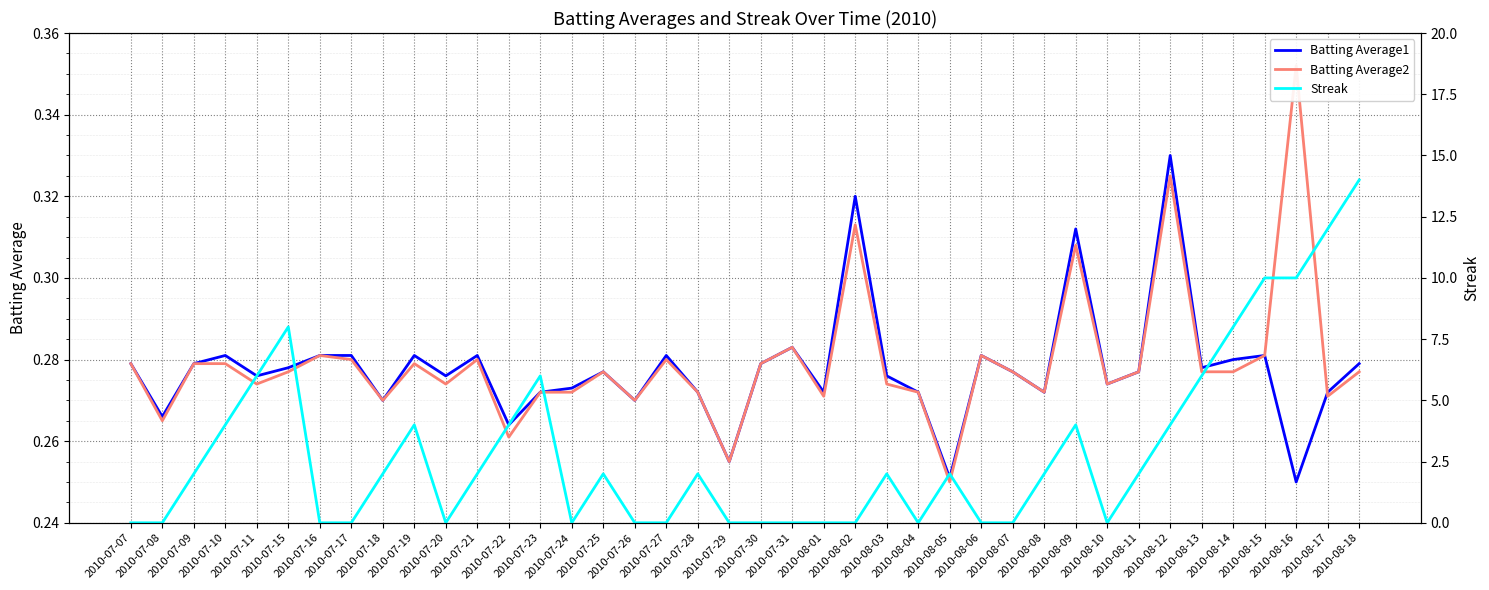

What is the label of the 8th point from the right?

2010-08-11